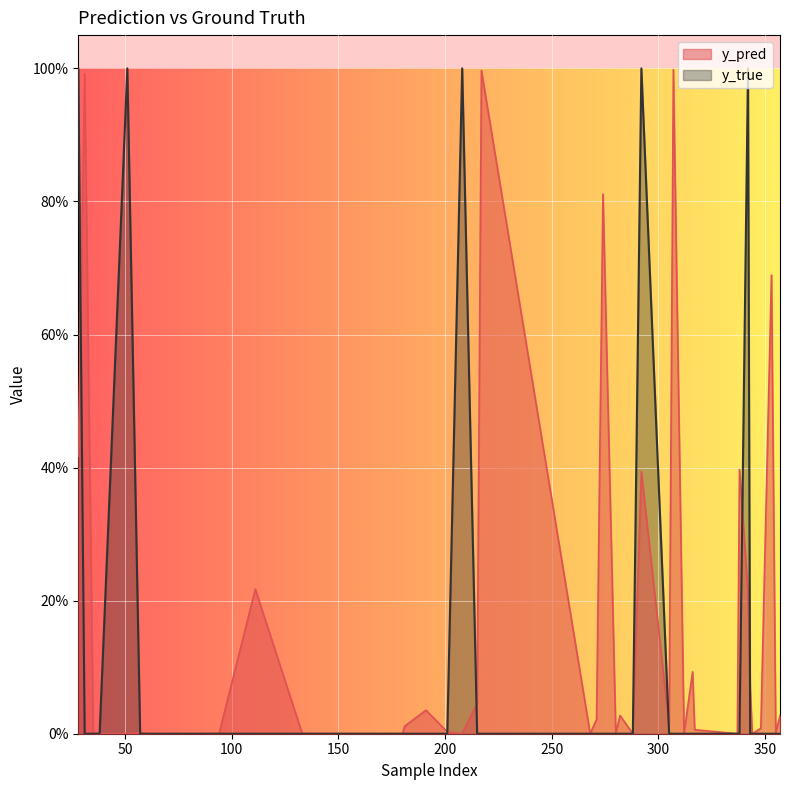

Which series changed the most between 133 and 282?

y_pred